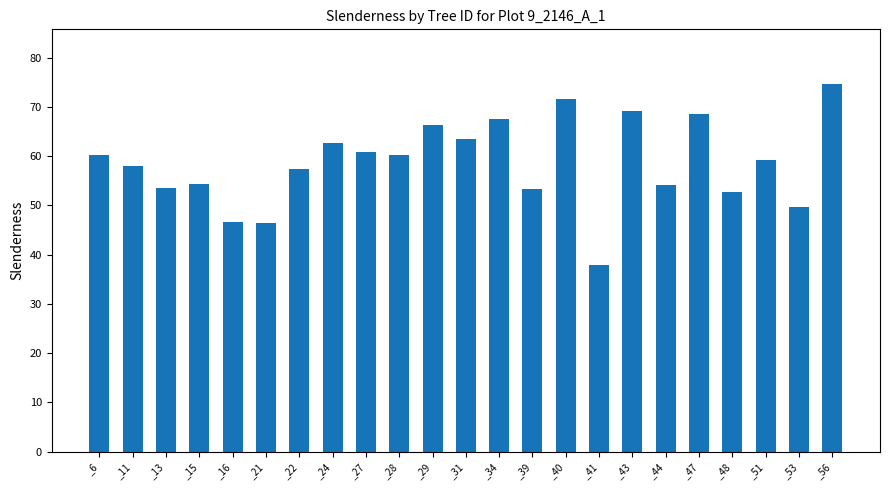

What is the approximate value at _27?

60.8